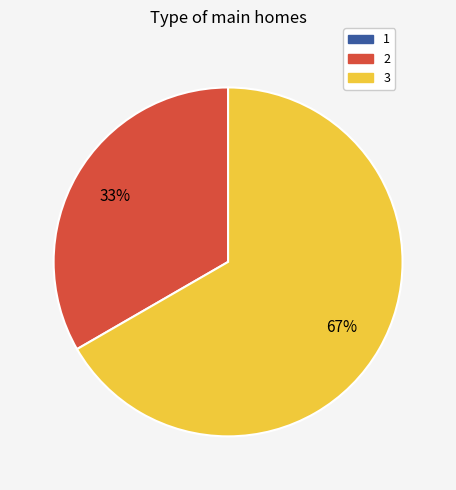

Is there a majority slice in this chart?

Yes